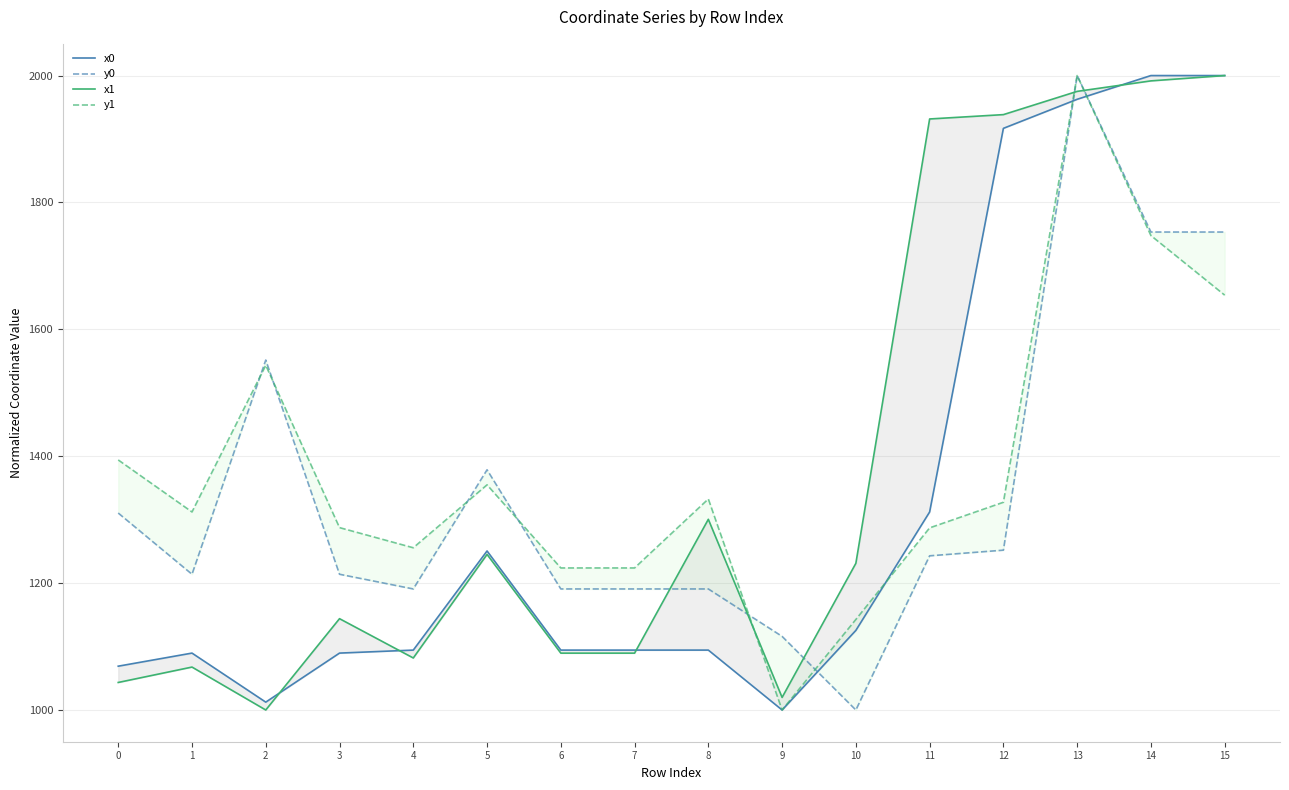

Does the chart have visible grid lines?

Yes